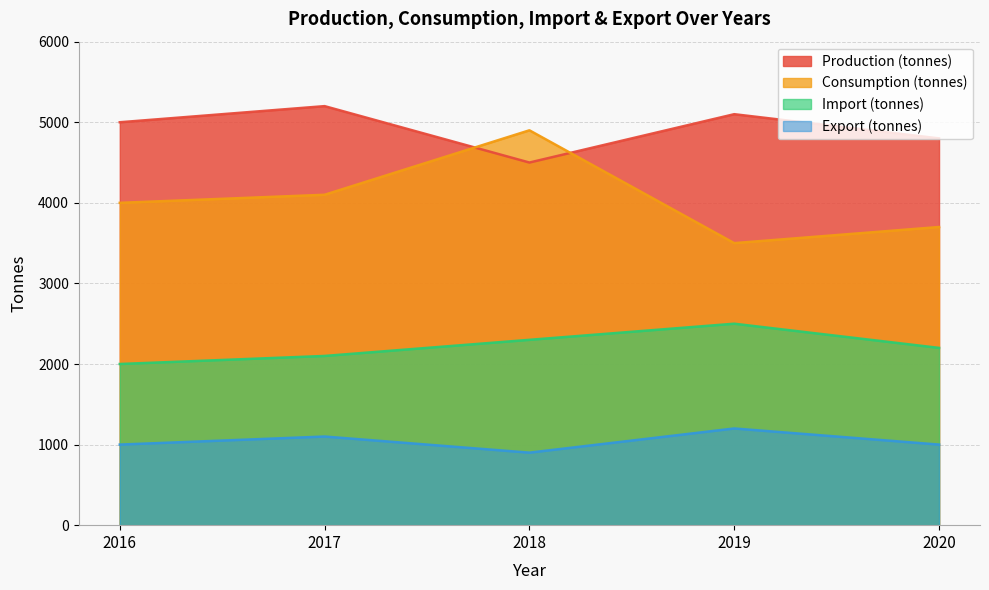

Is the value of Export (tonnes) at 2017 greater than the value of Consumption (tonnes) at 2017?

No